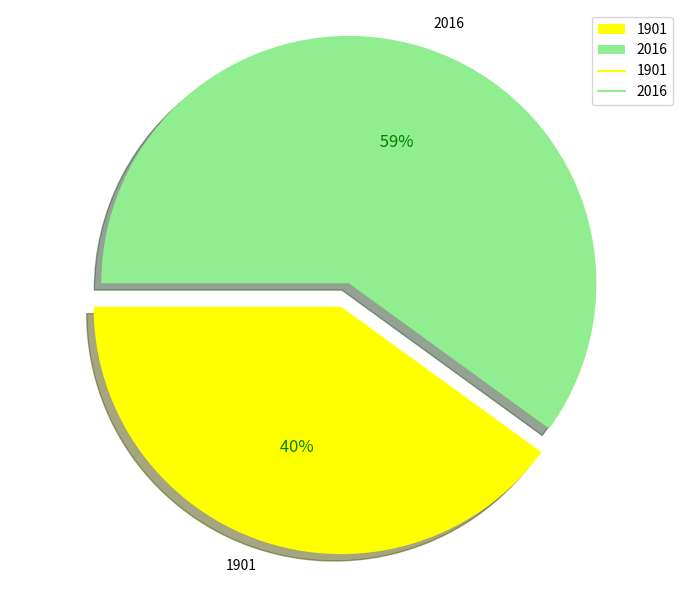

How much of the chart is everything except 1901?

60.0%